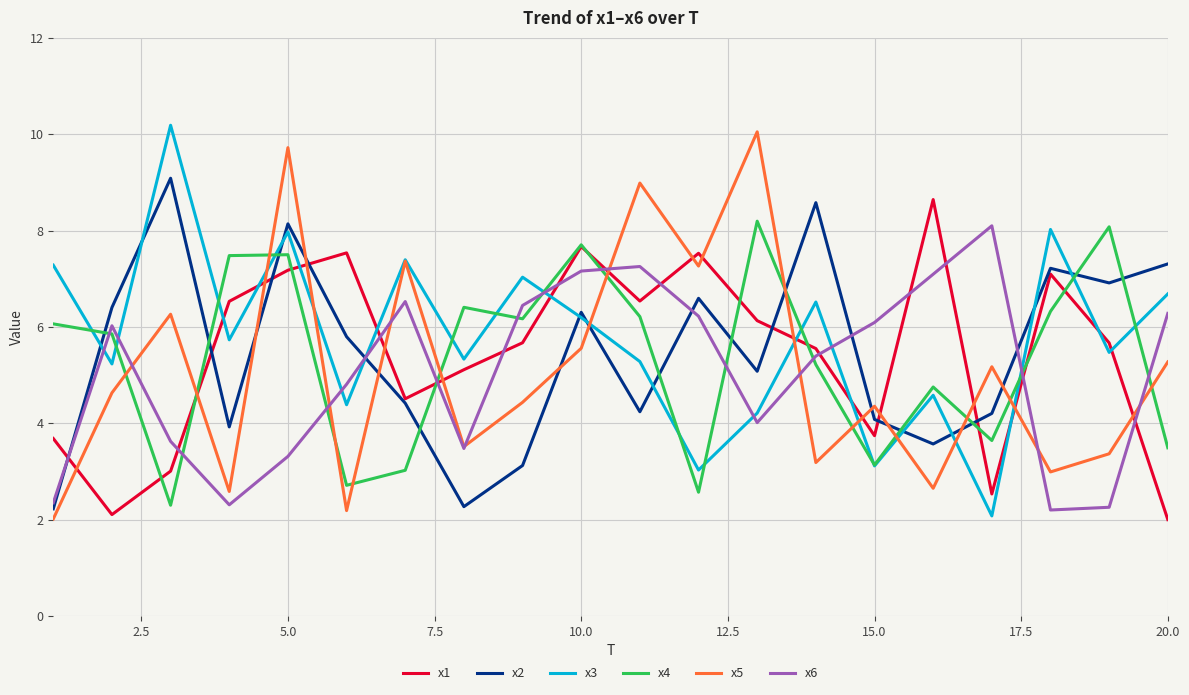

After their last crossing, which series has the higher values: x6 or x2?

x2